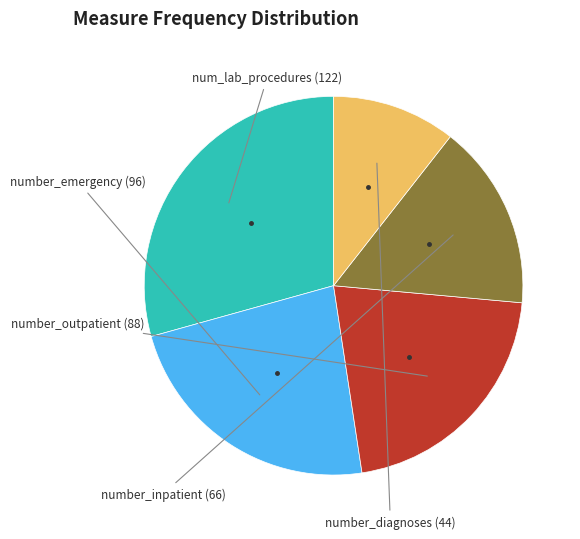

Does any single category account for the majority?

No